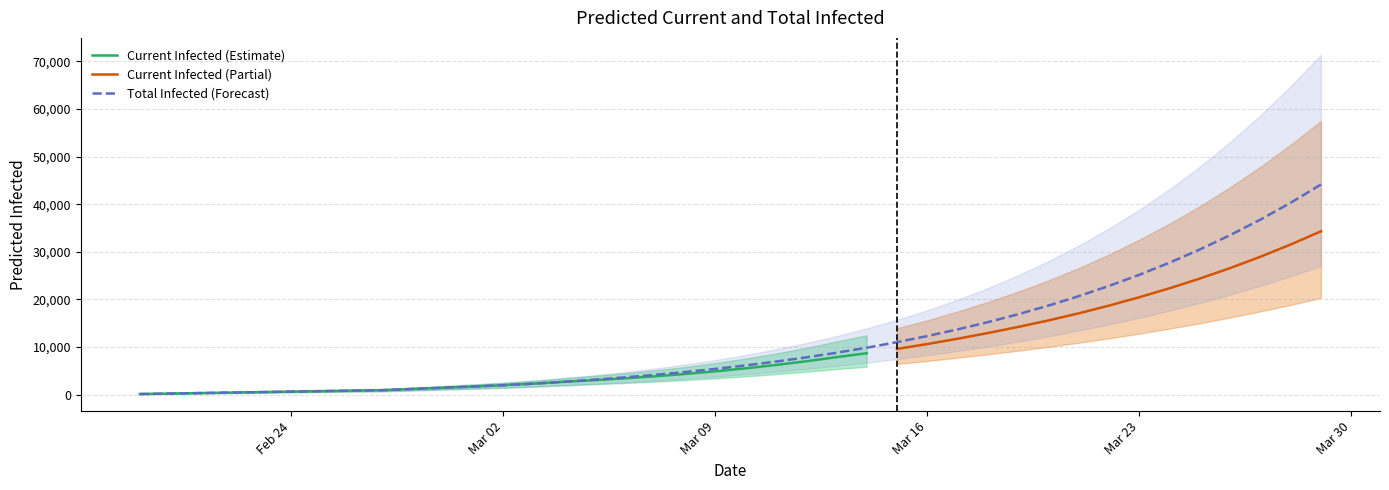

Is the value of total_lower at 7 greater than the value of current_lower at 13?

No